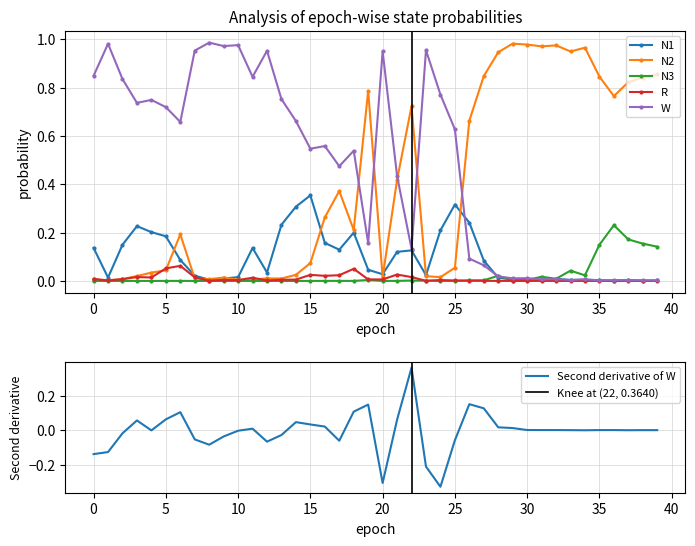

List the series in order of their peak value, lowest first.

R, N3, N1, N2, W